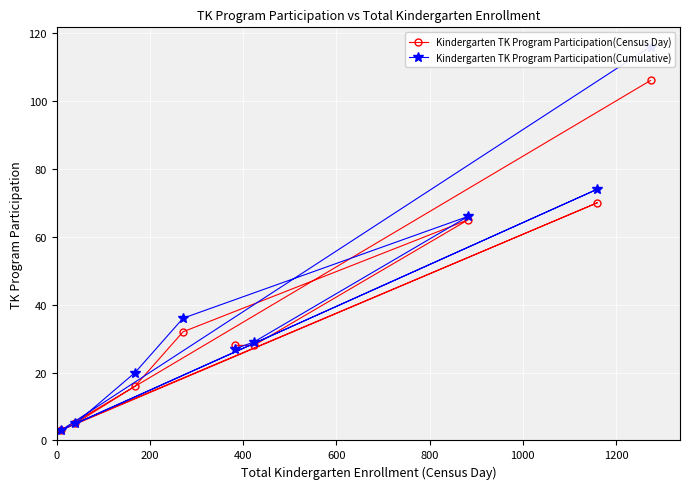

What is the minimum value for Kindergarten TK Program Participation(Census Day)?

3